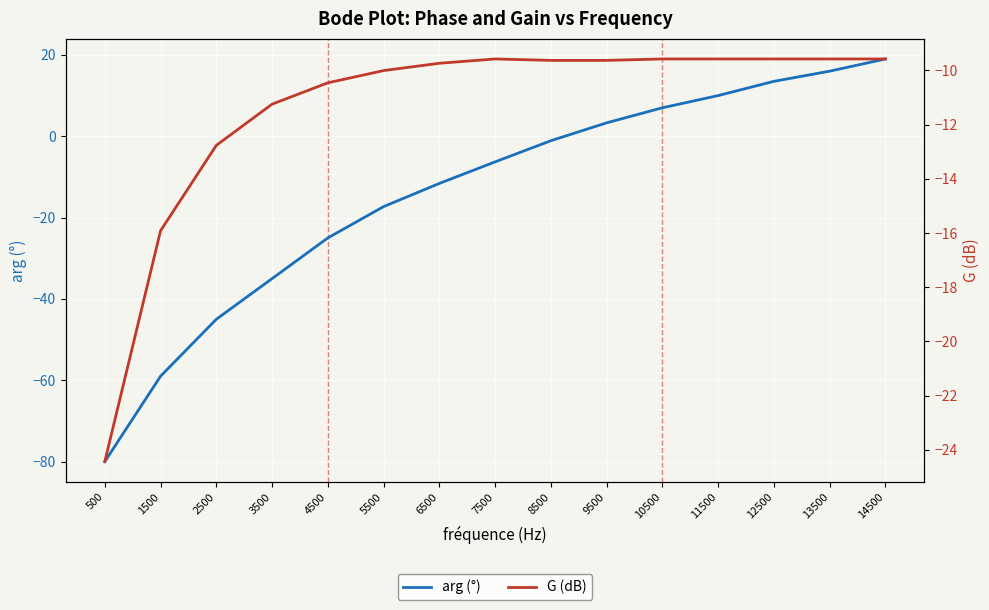

What is the value of the arg (°) point at the 2nd from the left?

-59.0